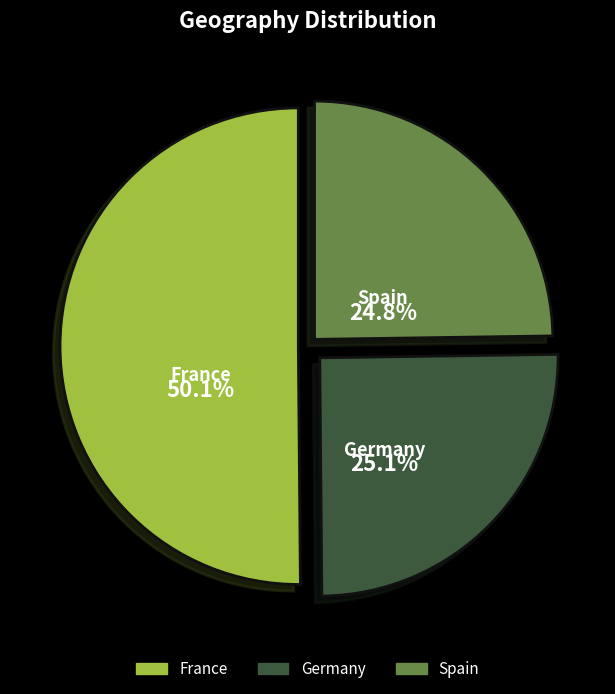

Is it true that Germany is 25% of the pie?

True